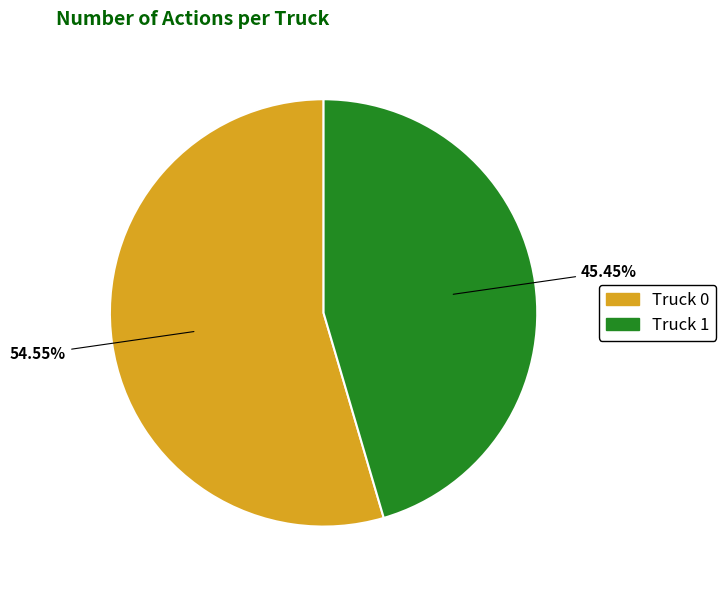

How many slices are in this pie chart?

2